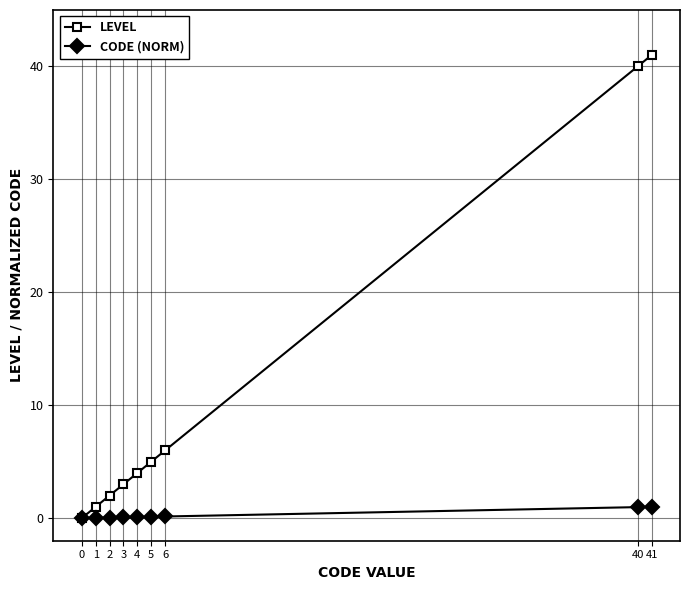

At how many categories does at least one series exceed 31?

2